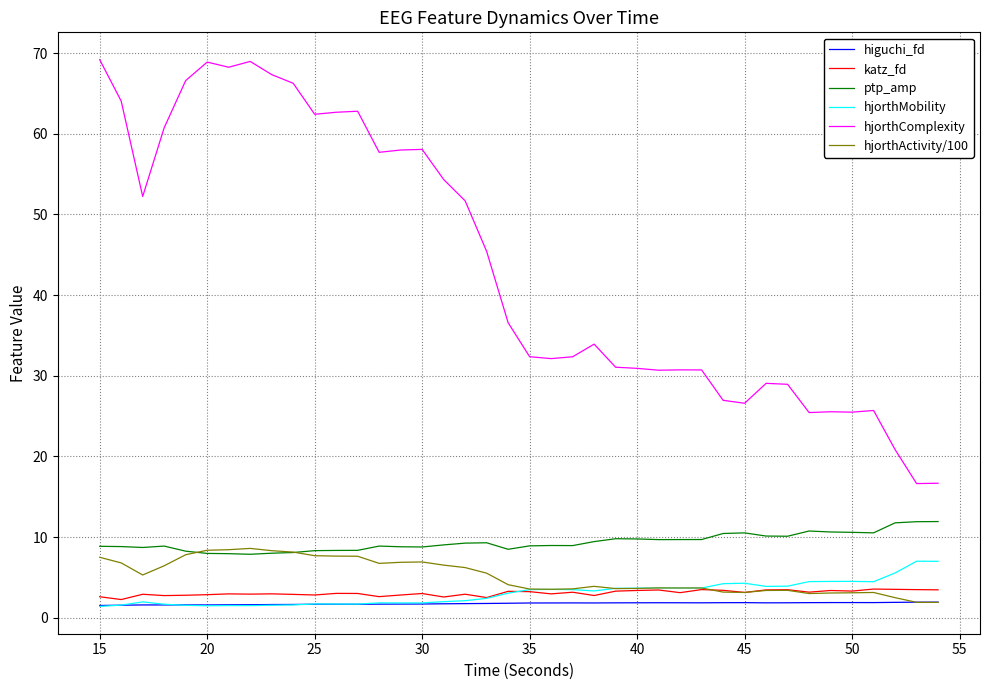

Which series has the largest range (max minus min)?

hjorthComplexity